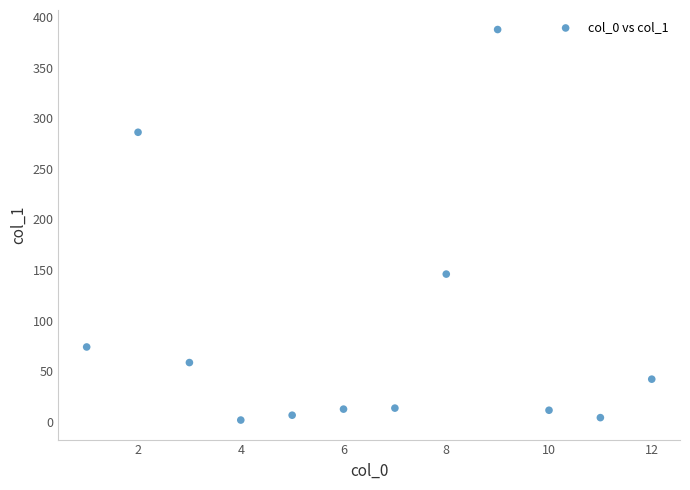

What Y value in the scatter plot is closest to 194?

146.0